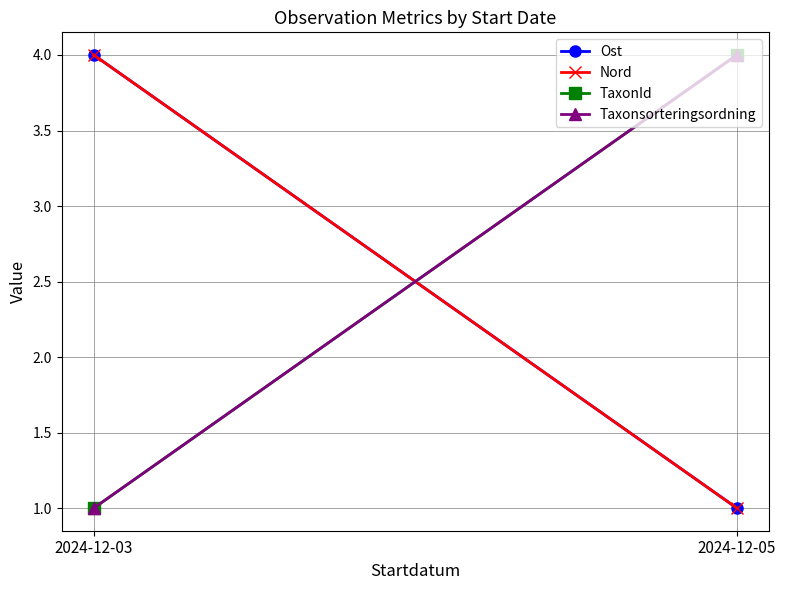

Read the Nord value at 2024-12-03.

4